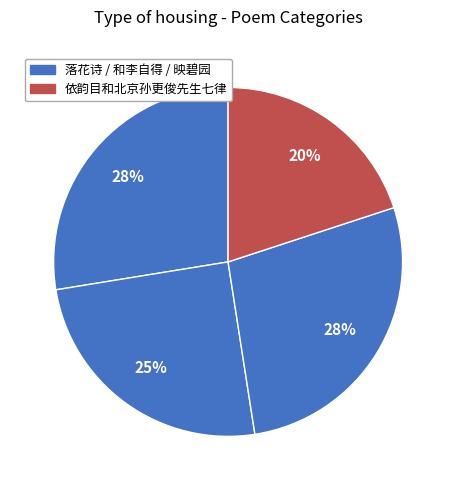

How many segments does this pie chart have?

4